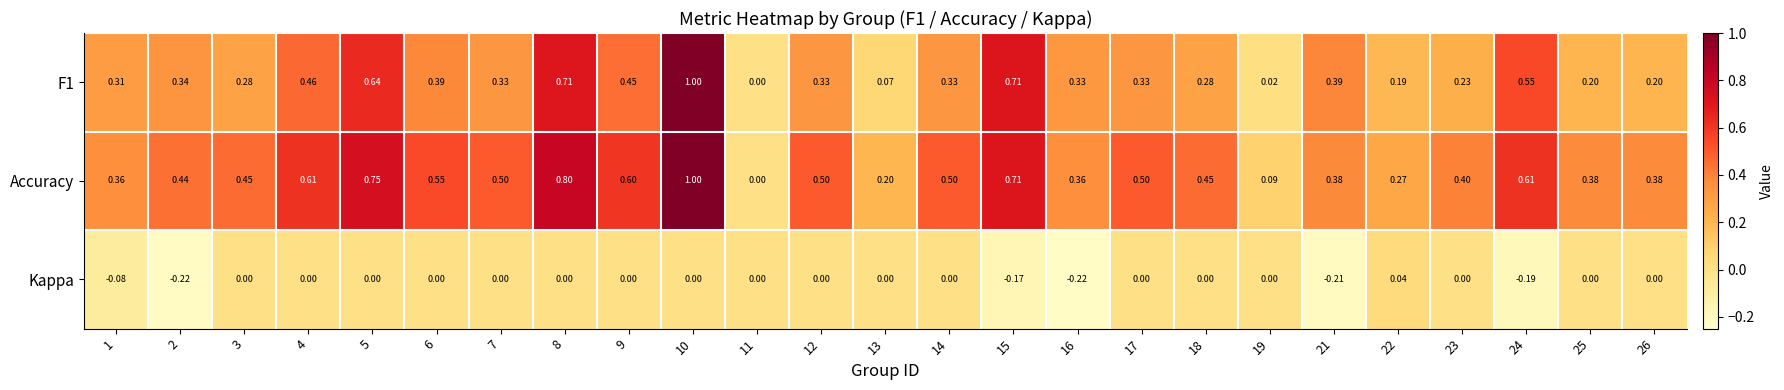

Which series has the largest total across all categories?

Accuracy